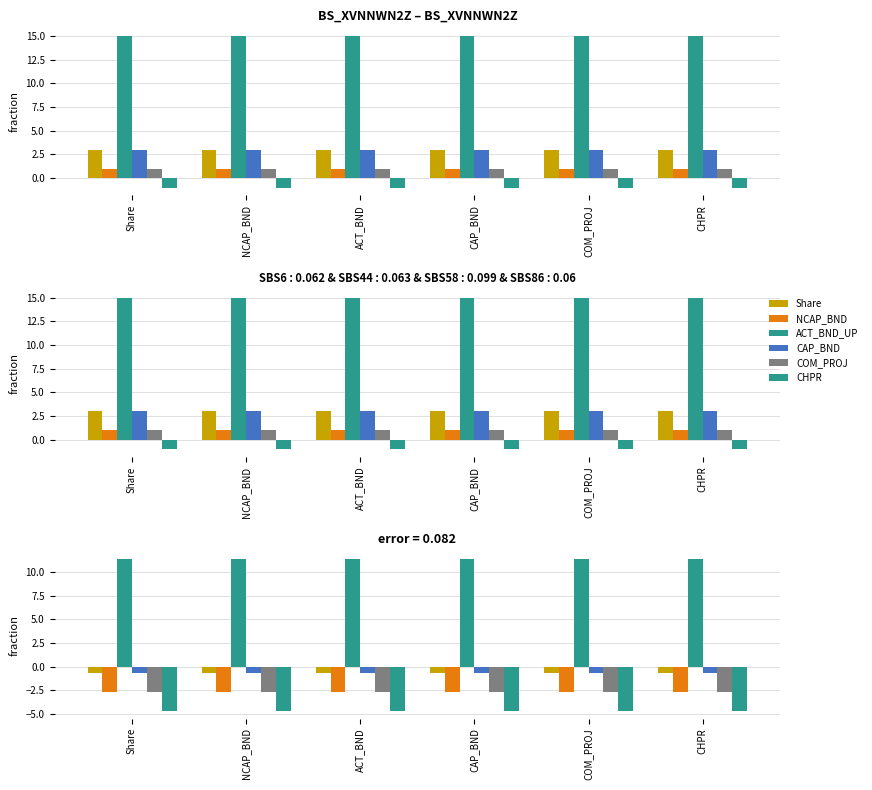

What is the label of the 6th bar from the right?

Share